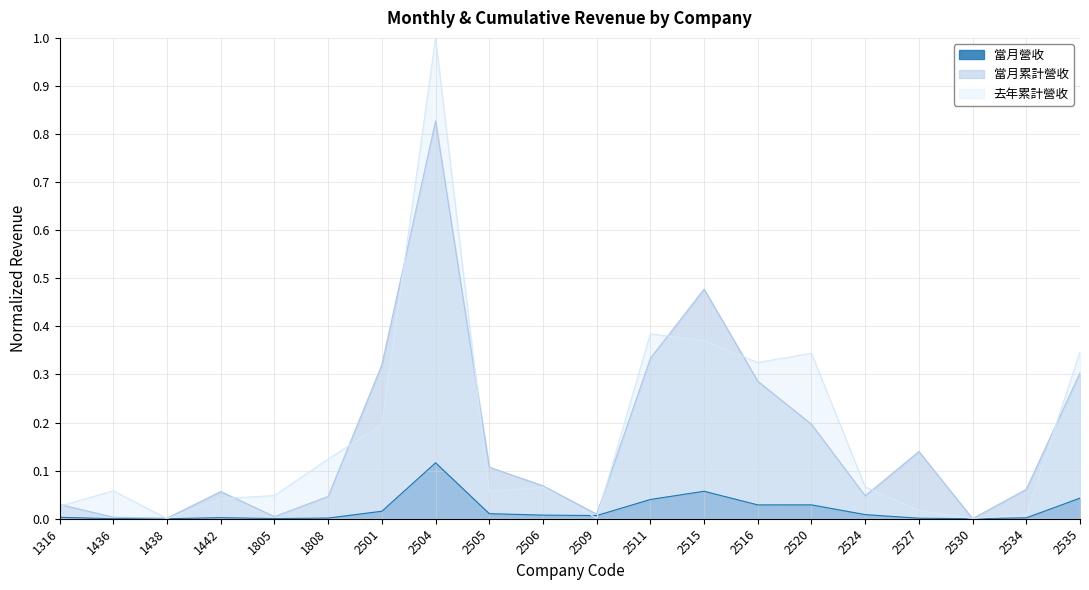

Which series has the largest range (max minus min)?

去年累計營收